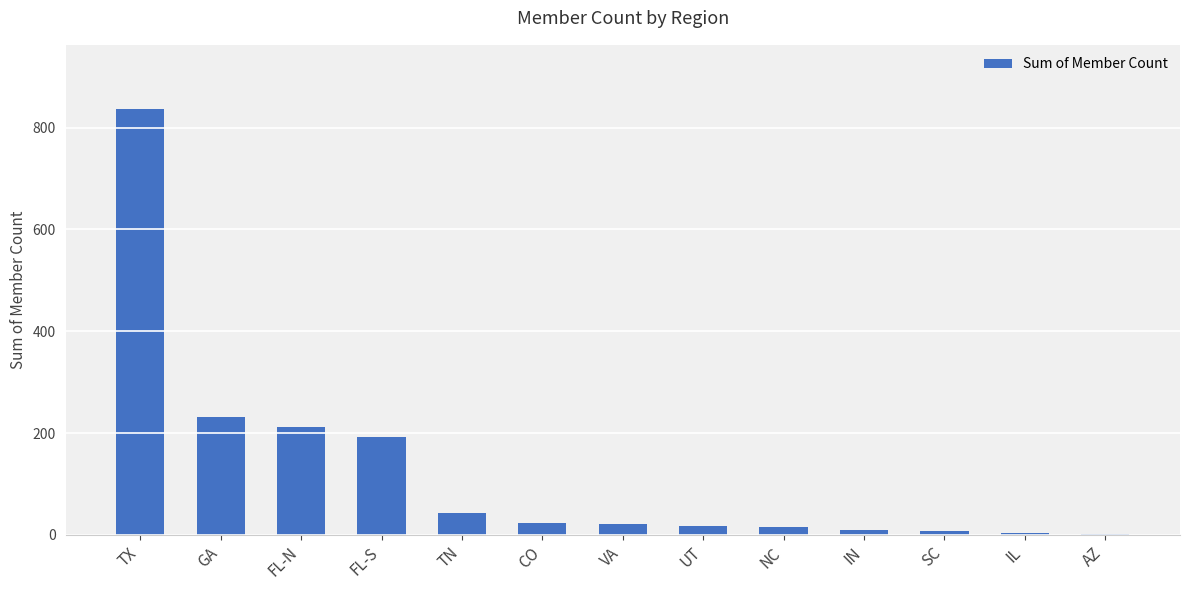

What is the sum of all values?

1617